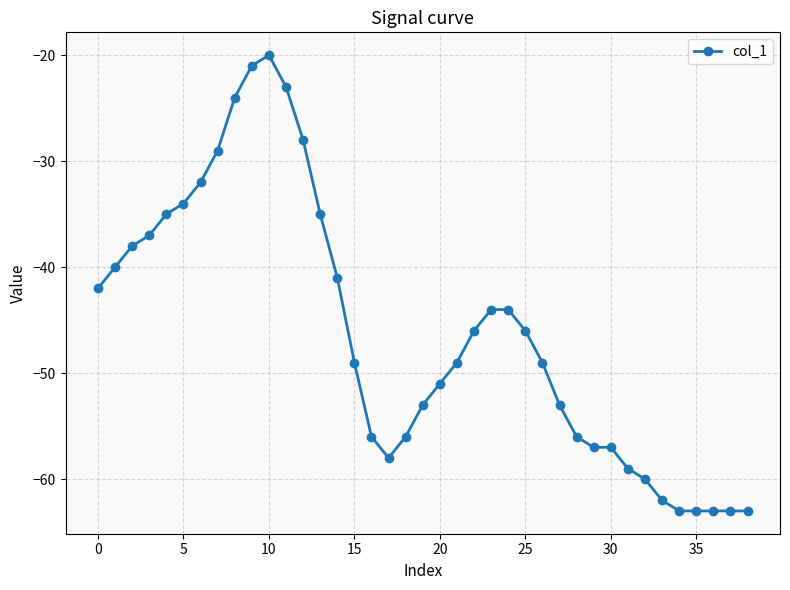

What is the difference between the second highest and second lowest values?

42